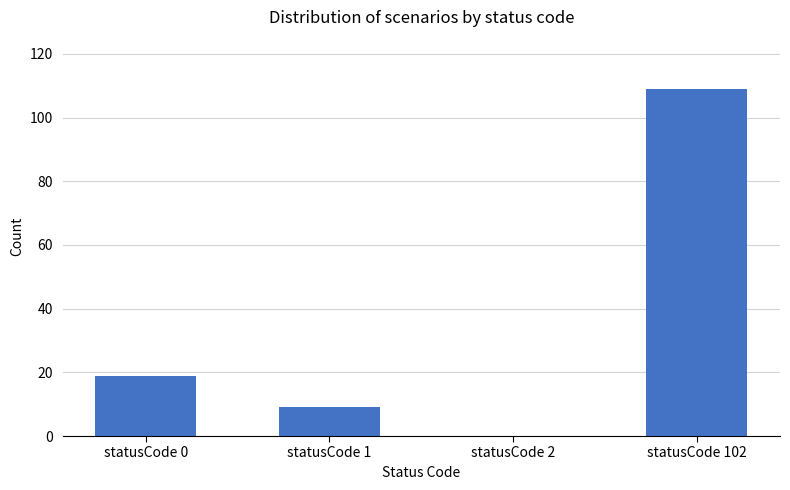

True or false: the data shows 109 at statusCode 102.

True